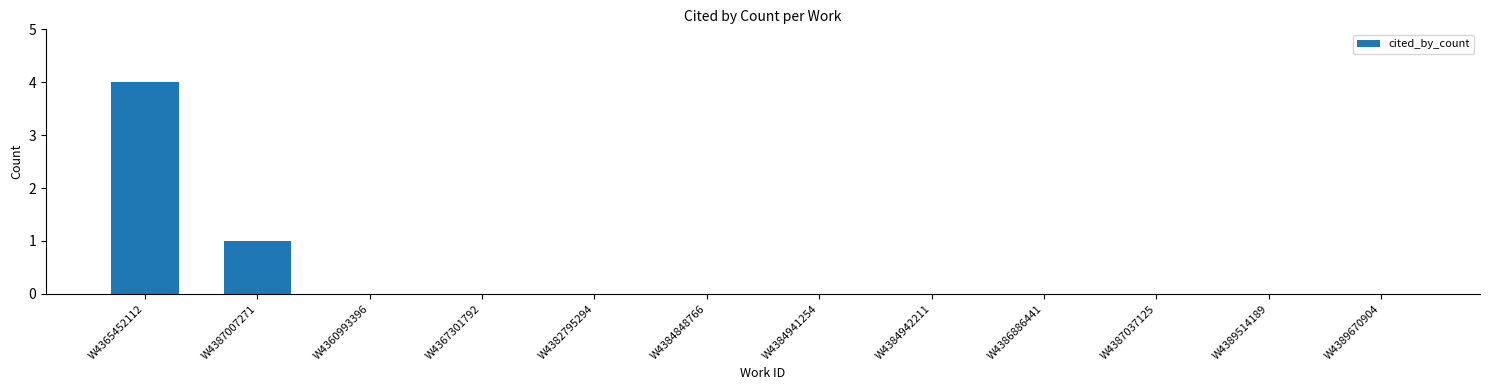

True or false: the data shows 0 at W4389670904.

True